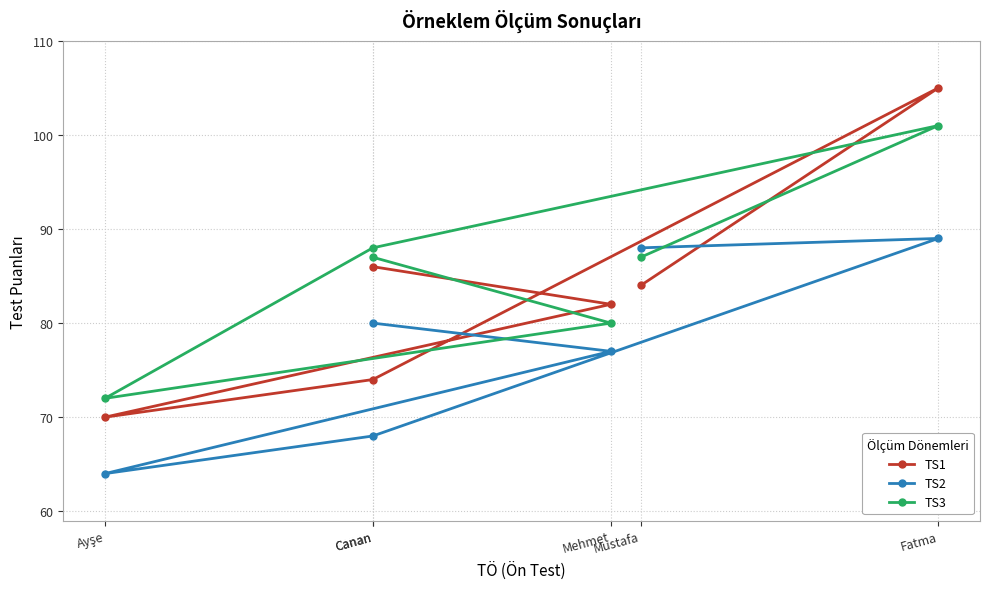

Between Canan and Fatma, which series saw the biggest shift?

TS1